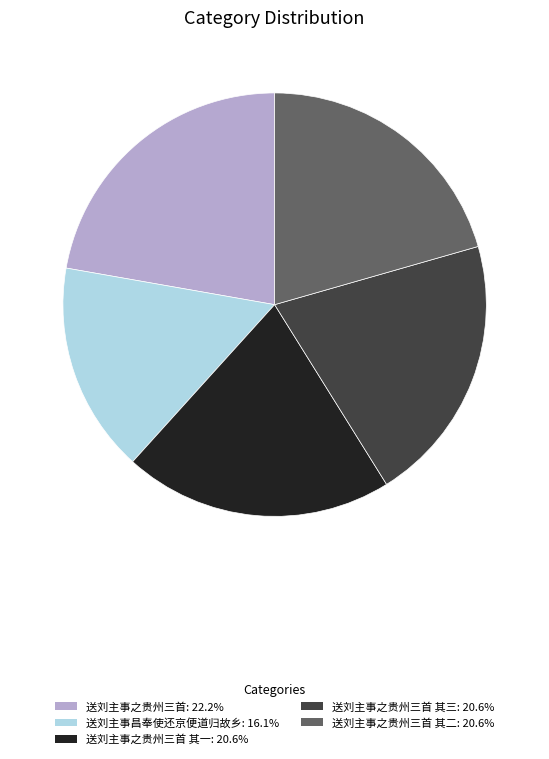

Does any single category account for the majority?

No